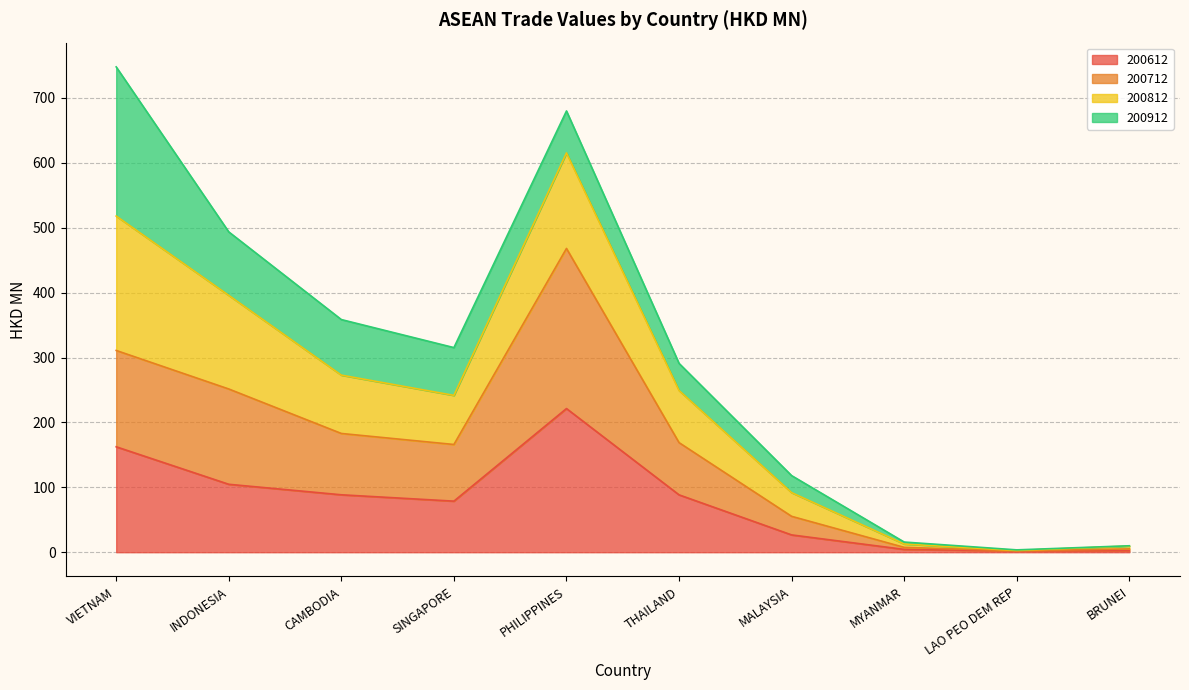

At which category is the sum across all series the highest?

VIETNAM